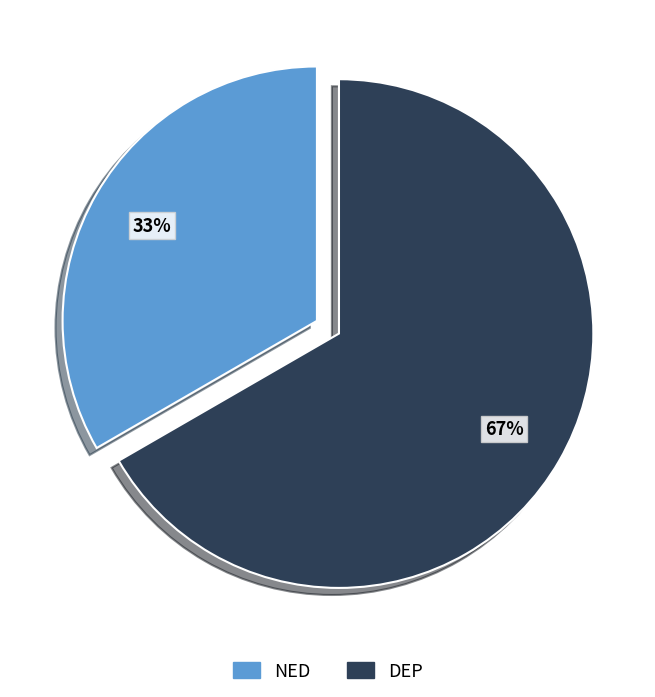

Do NED and DEP together represent more than half of the pie?

Yes